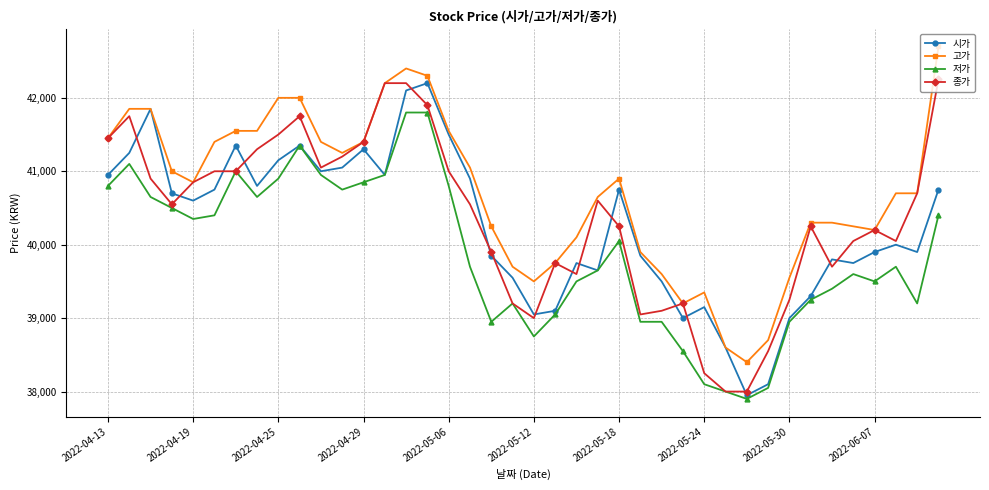

What is the smallest value displayed?

37900